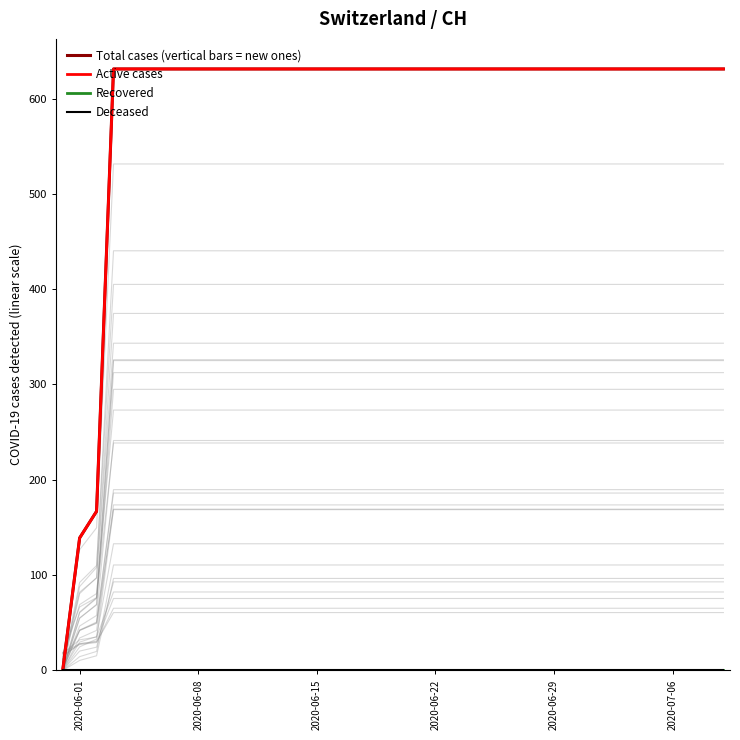

At how many categories does at least one series exceed 14?

39